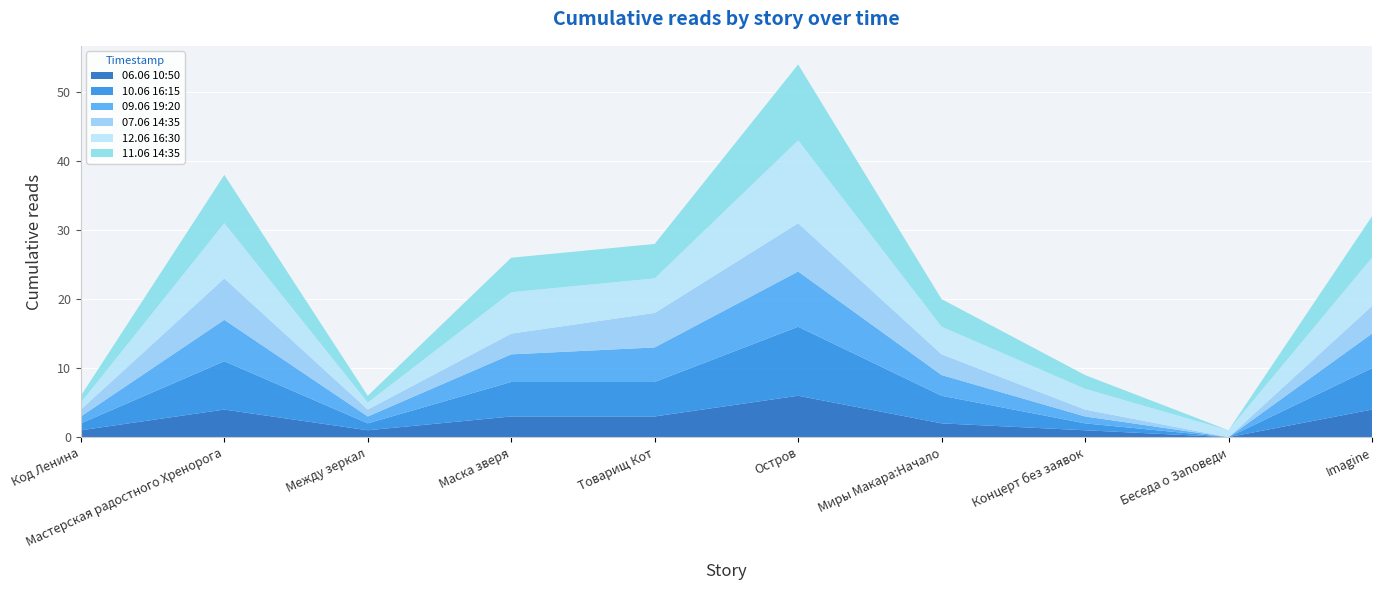

Reading left to right, list all the values displayed in this chart.

11.06 14:35: 1	7	1	5	5	11	4	2	0	6
12.06 16:30: 1	8	1	6	5	12	4	3	1	7
07.06 14:35: 1	6	1	3	5	7	3	1	0	4
09.06 19:20: 1	6	1	4	5	8	3	1	0	5
10.06 16:15: 1	7	1	5	5	10	4	1	0	6
06.06 10:50: 1	4	1	3	3	6	2	1	0	4